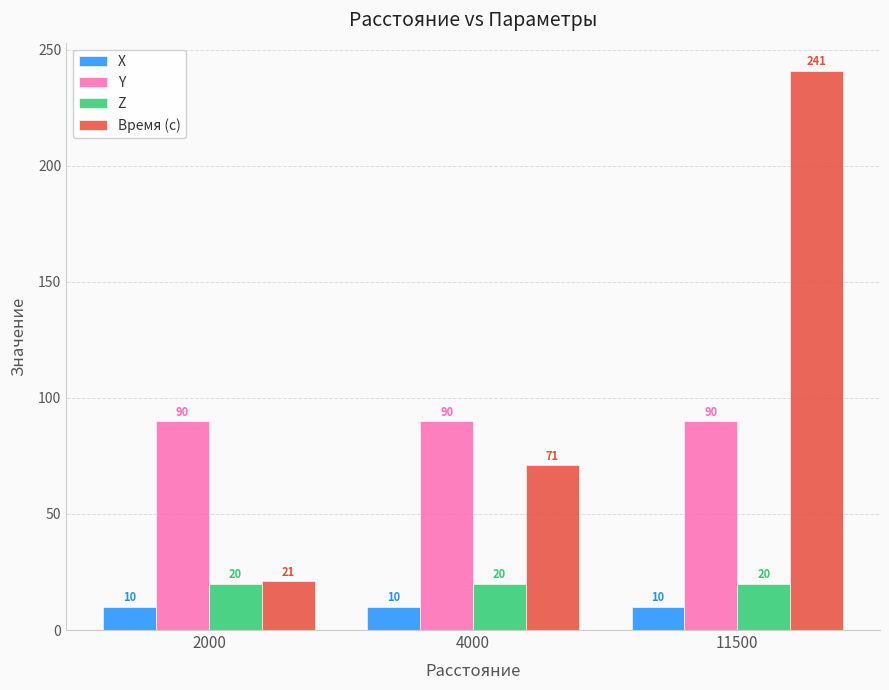

What is the minimum value shown in the chart?

10